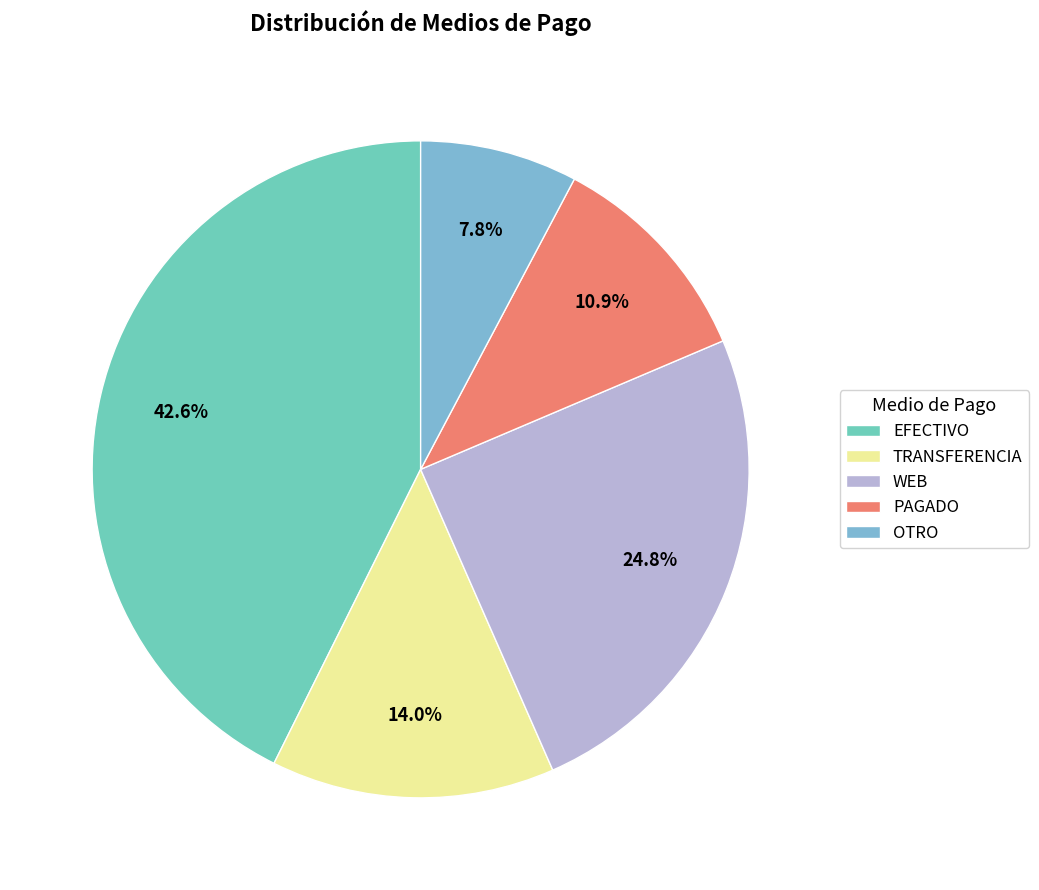

Combined, do TRANSFERENCIA and WEB account for over 50%?

No